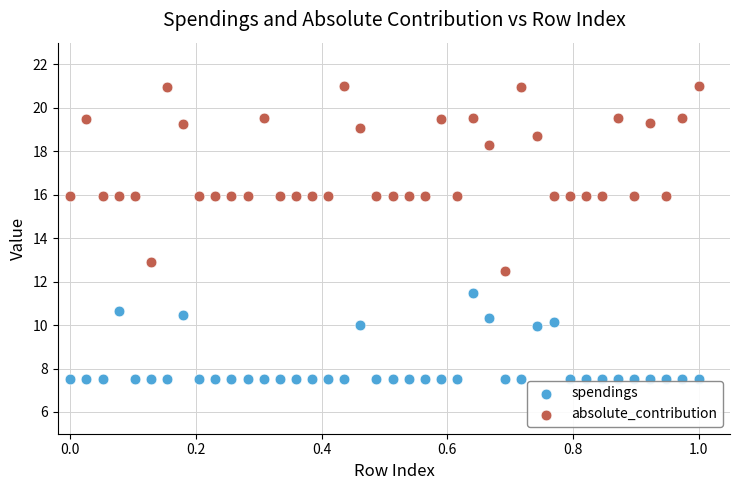

Across all data points, what is the range of Y values (max minus min)?

13.5